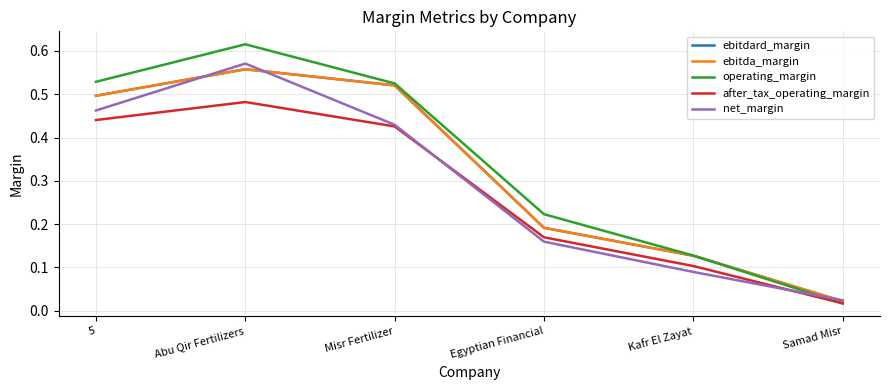

How many interior local peaks does the after_tax_operating_margin series have?

1